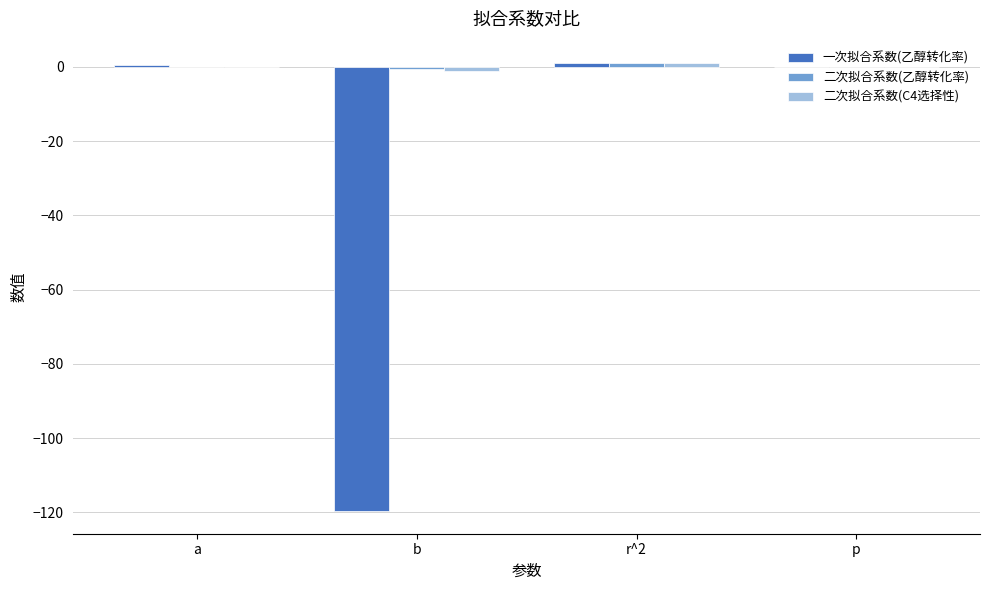

The 一次拟合系数(乙醇转化率) series shows -119.7 at b. True or false?

True